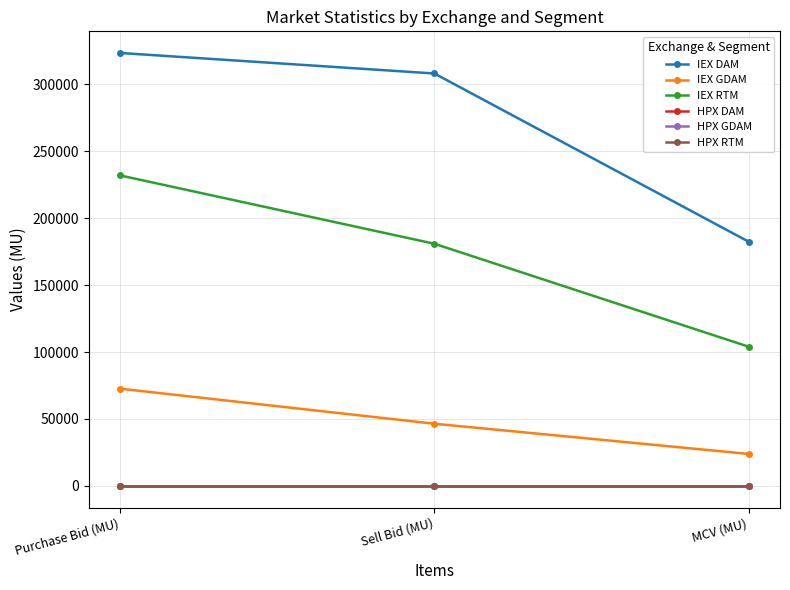

Between Sell Bid (MU) and MCV (MU), which series saw the biggest shift?

IEX DAM